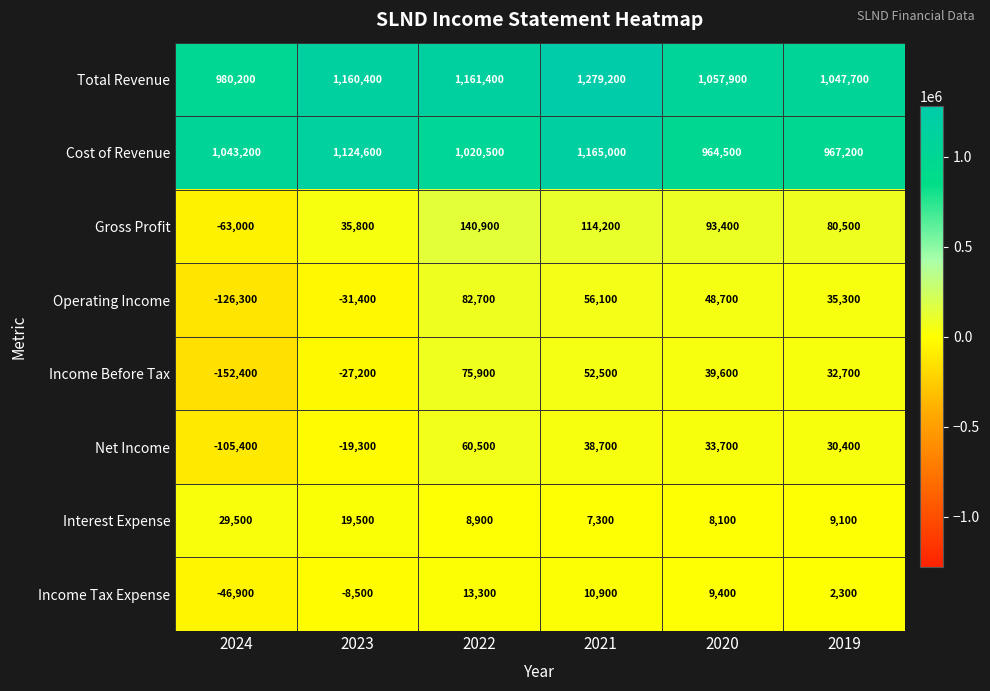

At which category does the chart reach its minimum across all series?

2024